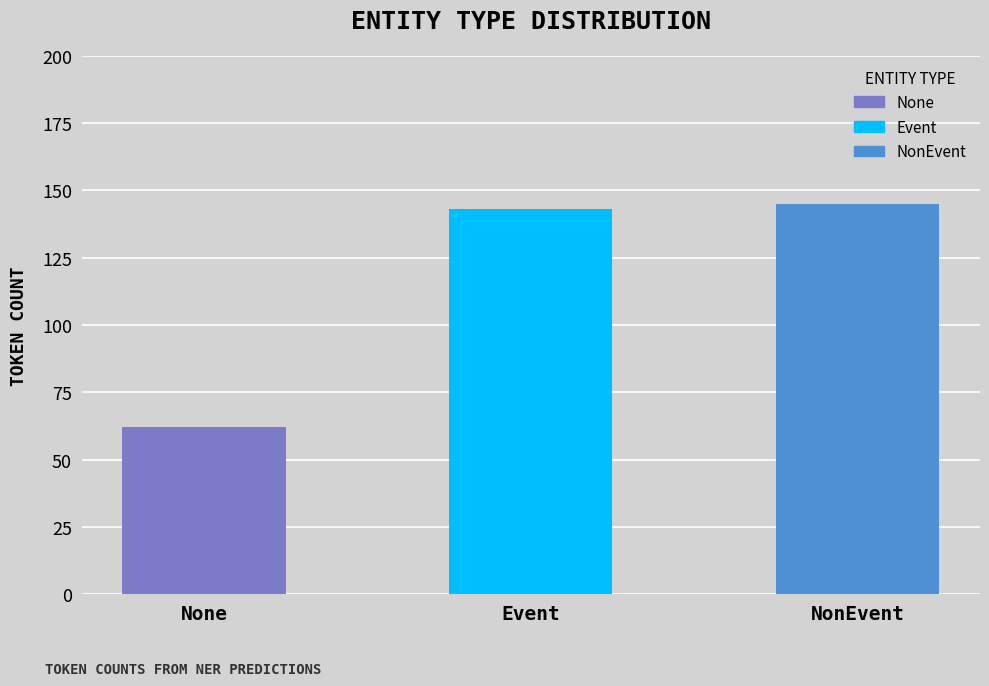

Read the value at None, to the nearest 10.

60